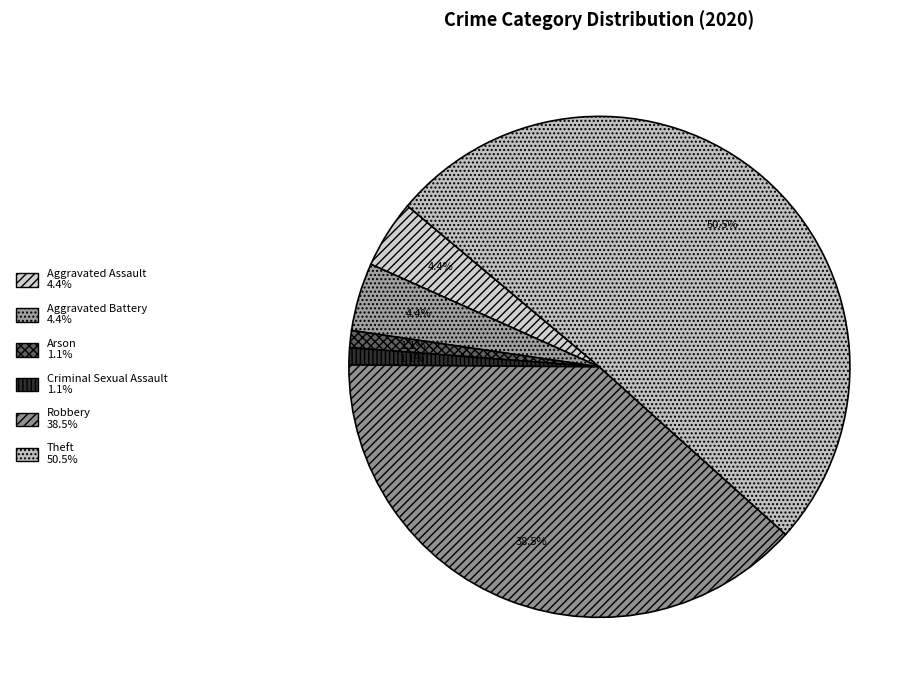

Does any single category account for the majority?

Yes